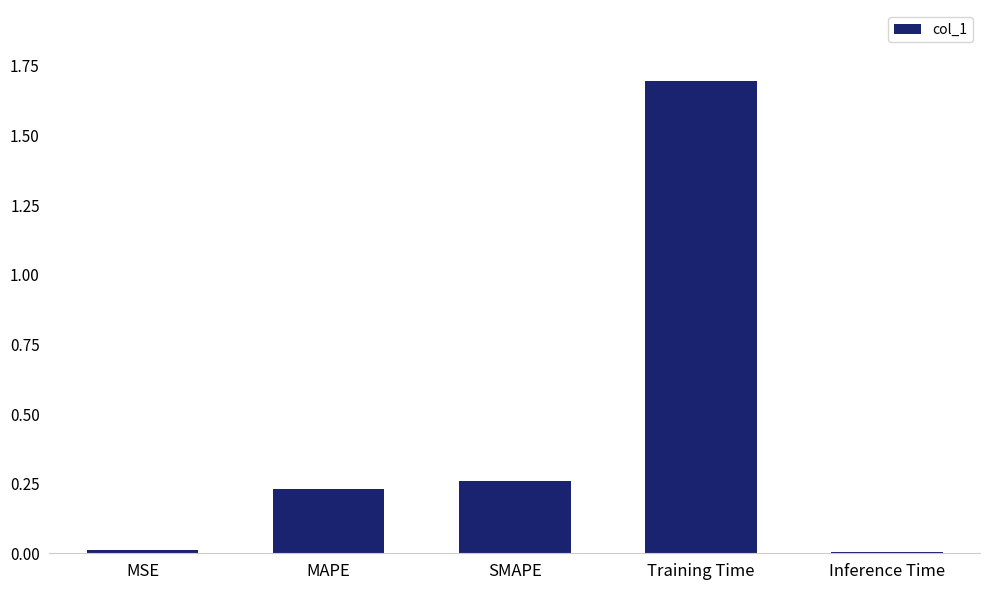

What is the average value?

0.4